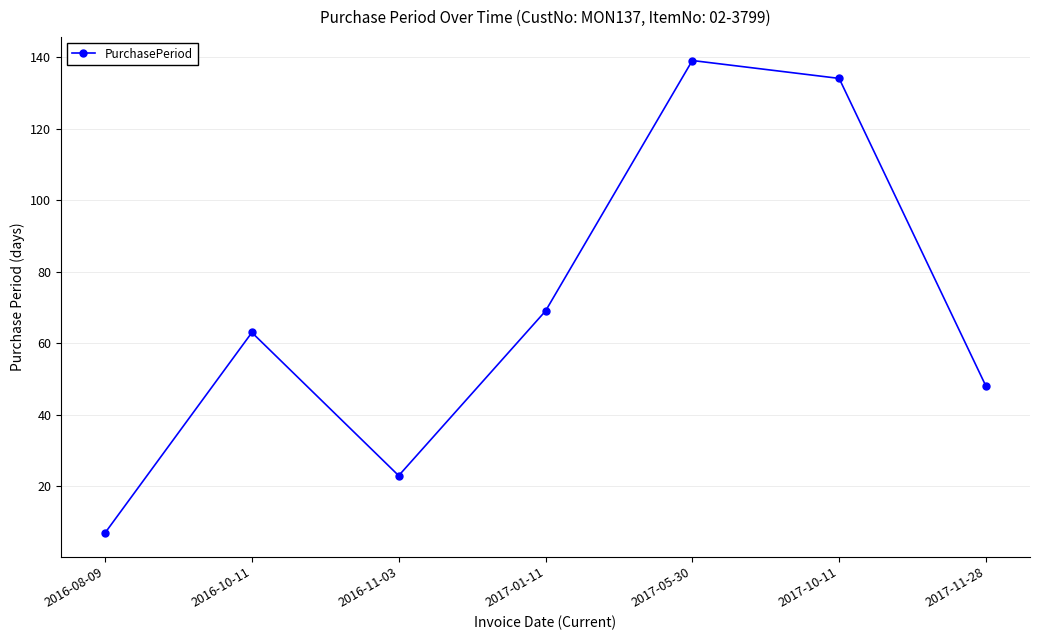

What is the average value?

69